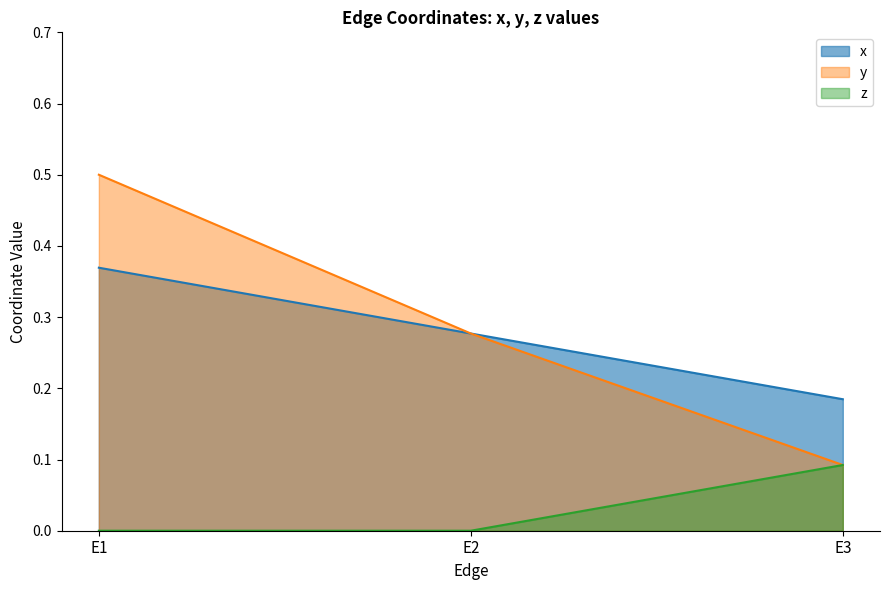

Reading left to right, extract all data points from this chart.

x: 0.4	0.3	0.2
y: 0.5	0.3	0.1
z: 0.0	0.0	0.1